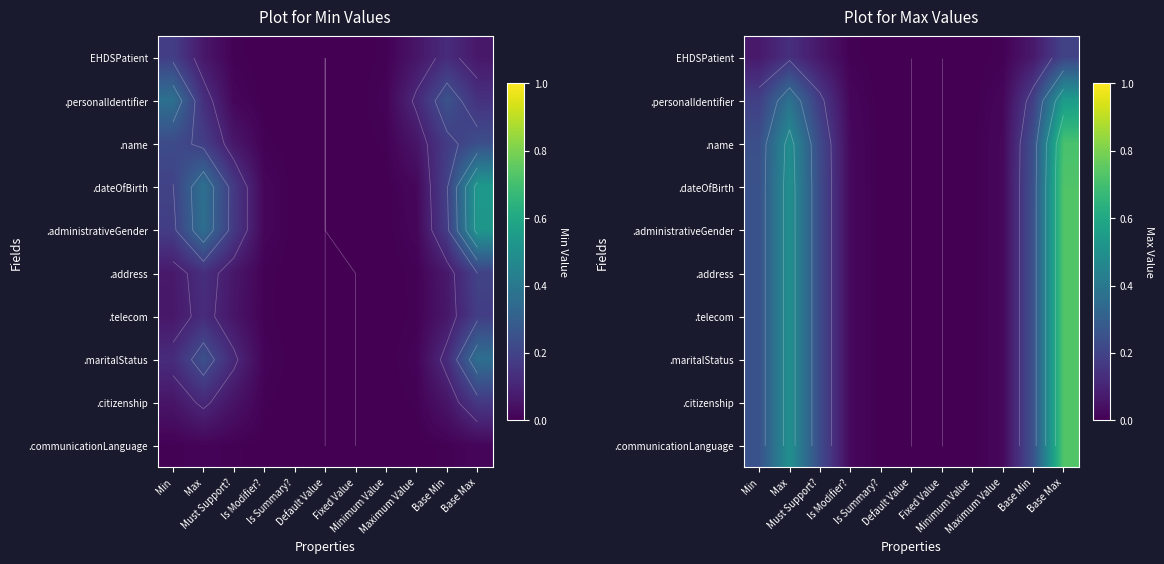

Which category has the highest value in the .dateOfBirth series?

Base Max